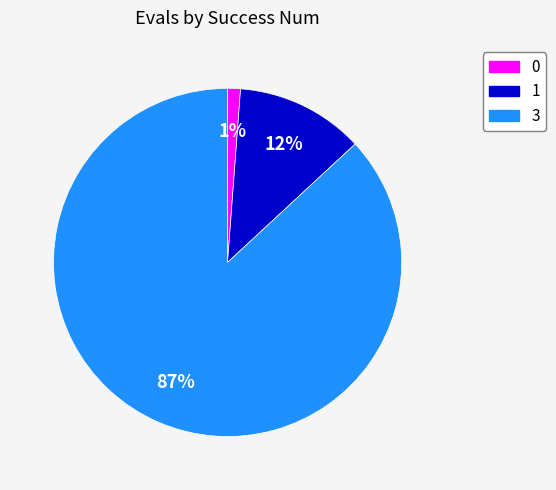

To the nearest percent, what portion does 1 represent?

12%